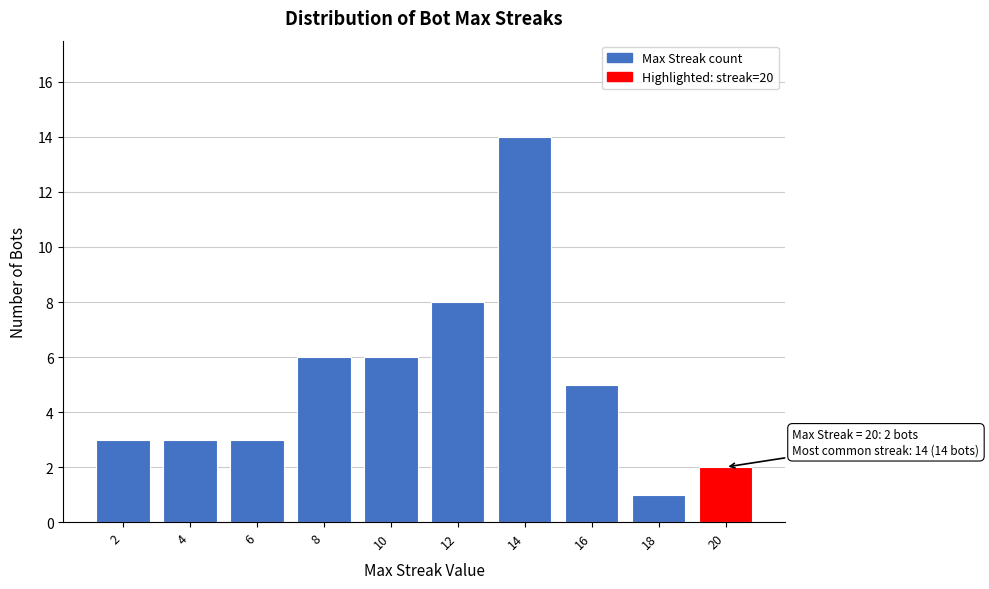

Reading left to right, extract all data points from this chart.

2=3	4=3	6=3	8=6	10=6	12=8	14=14	16=5	18=1	20=2